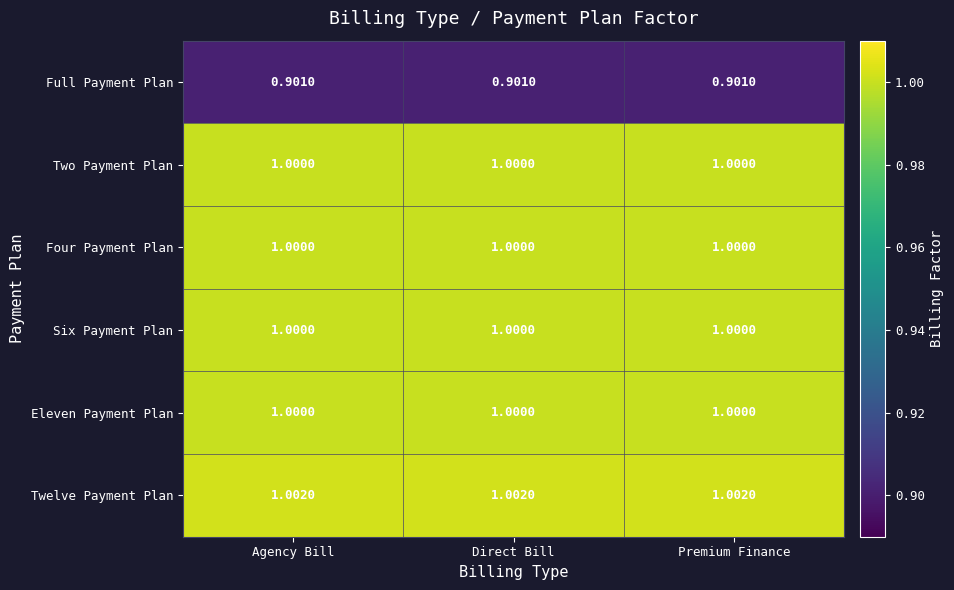

What is the difference between the highest and lowest values at Premium Finance?

0.1